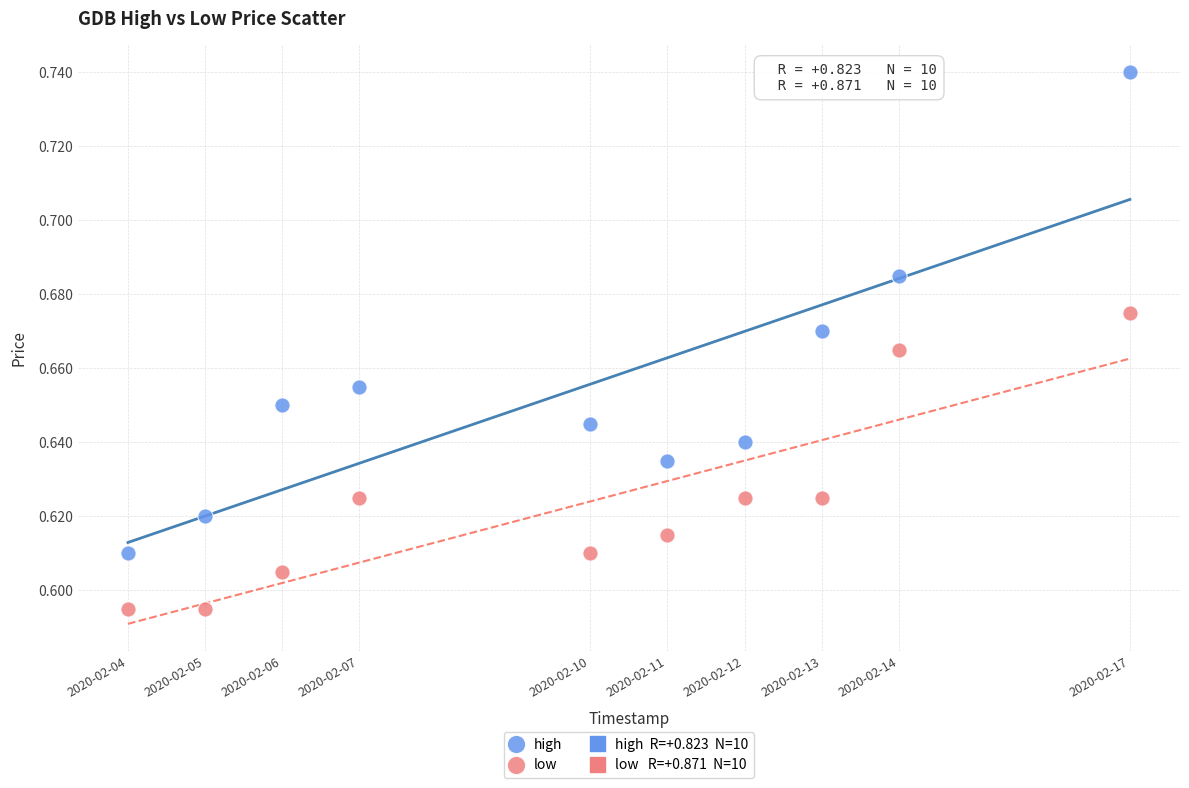

What is the X range (max minus min) for the scatter plot?

1123200.0